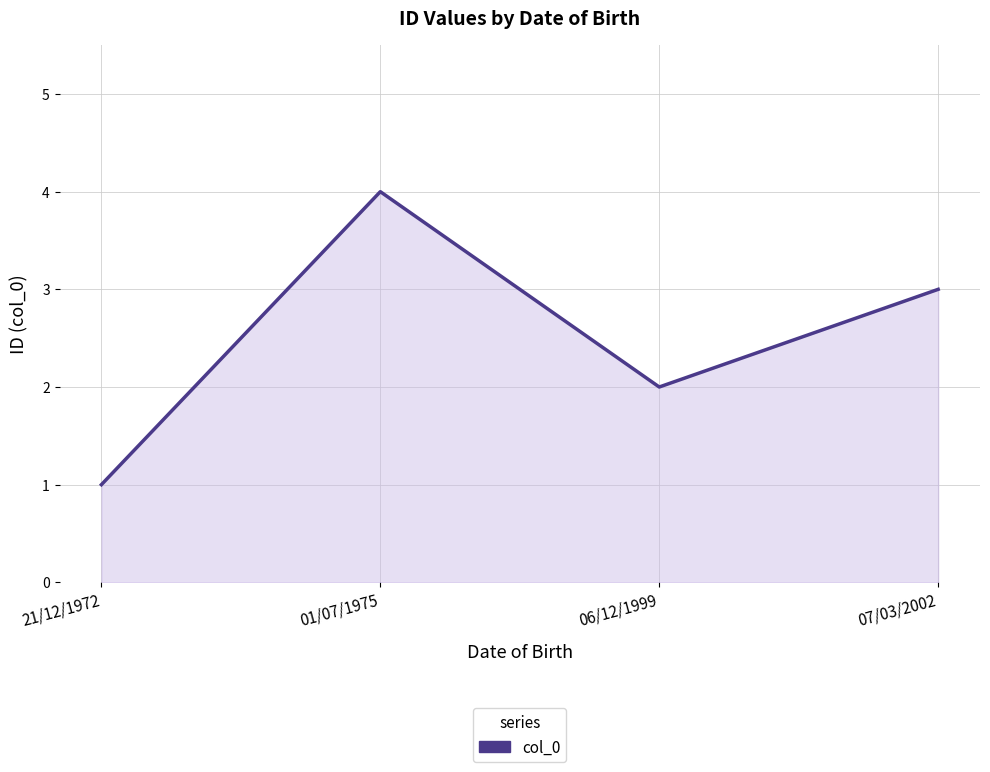

What is the sum of all values?

10